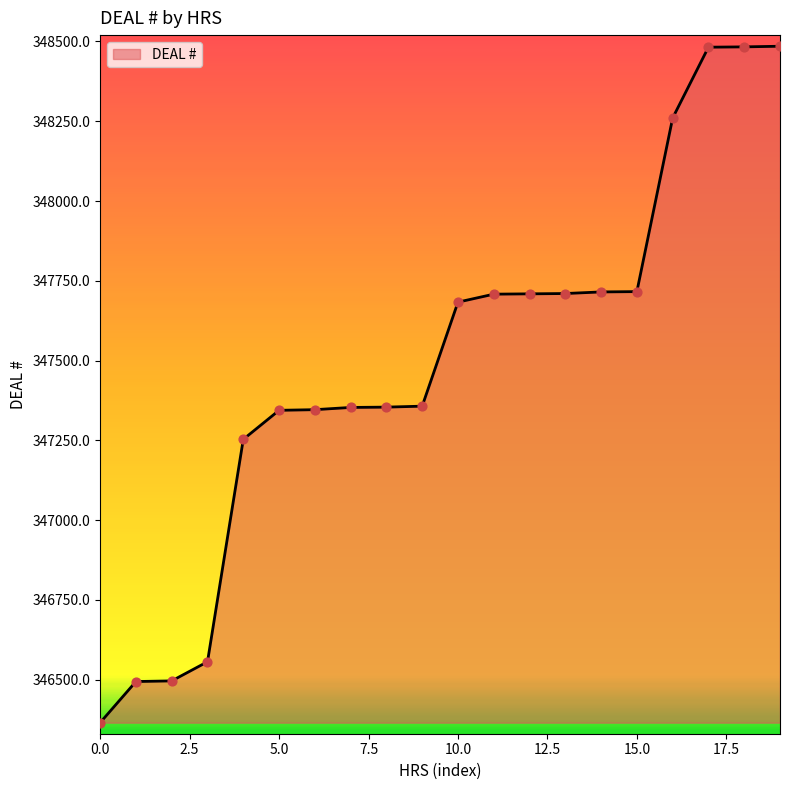

What is the difference between the maximum and minimum values?

2119.9